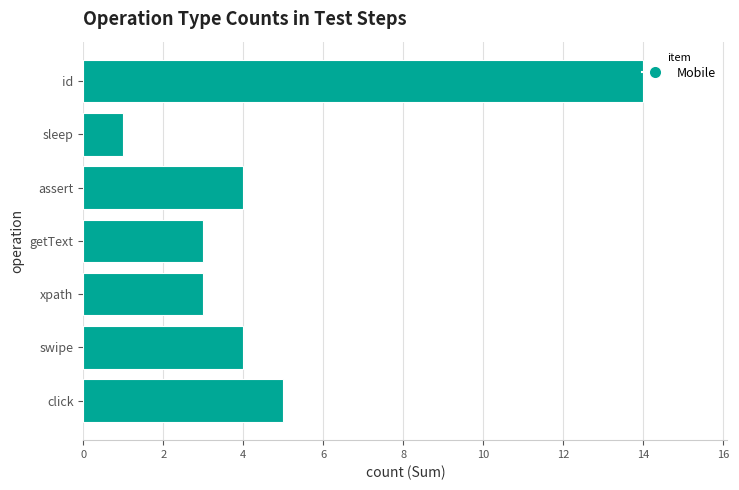

Where is the data nearest to the value 7?

click